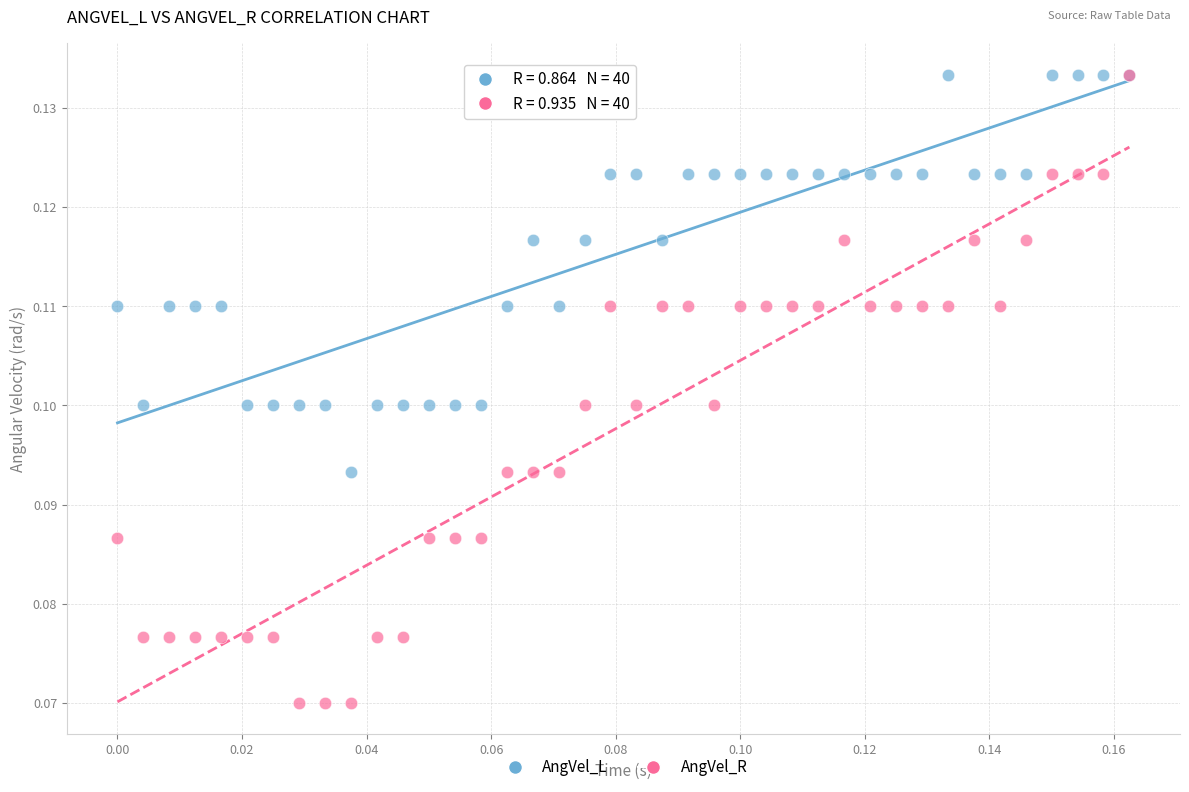

What are all the series names shown in the legend?

AngVel_L, AngVel_R